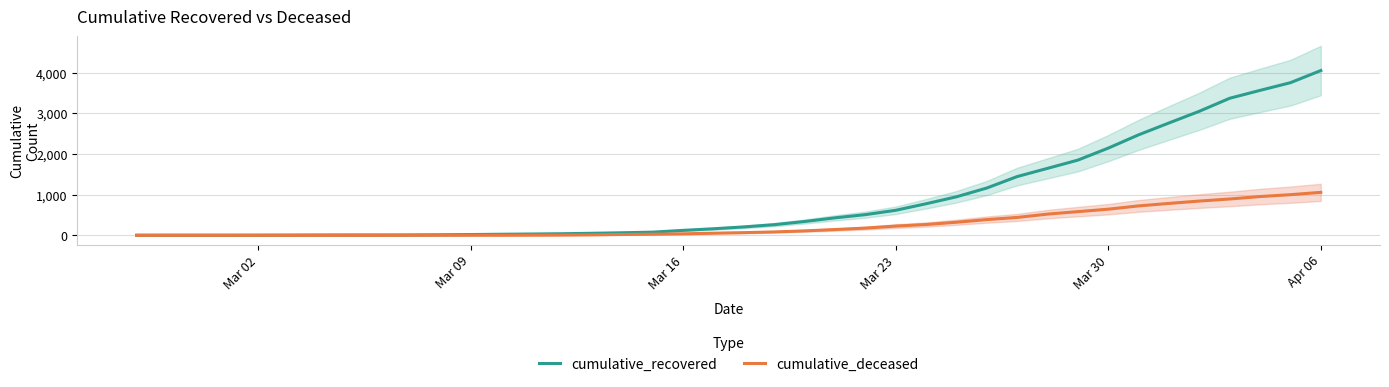

What is the highest value of the cumulative_recovered series?

4055